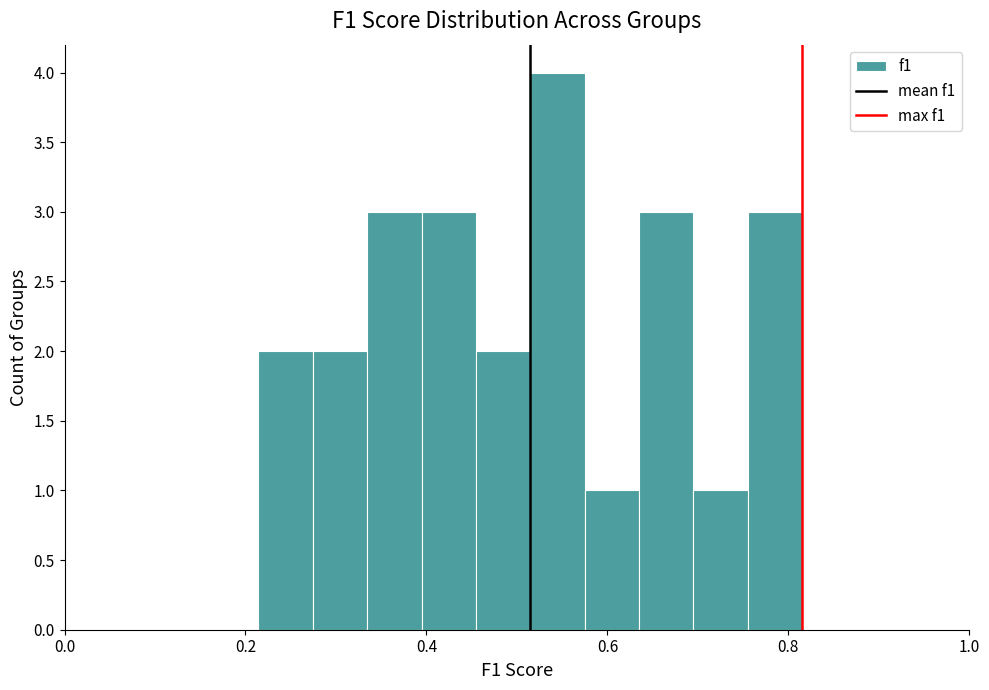

Around what value on the x-axis is the tallest bar? Give the approximate position of its centre, as read against the axis.

0.54